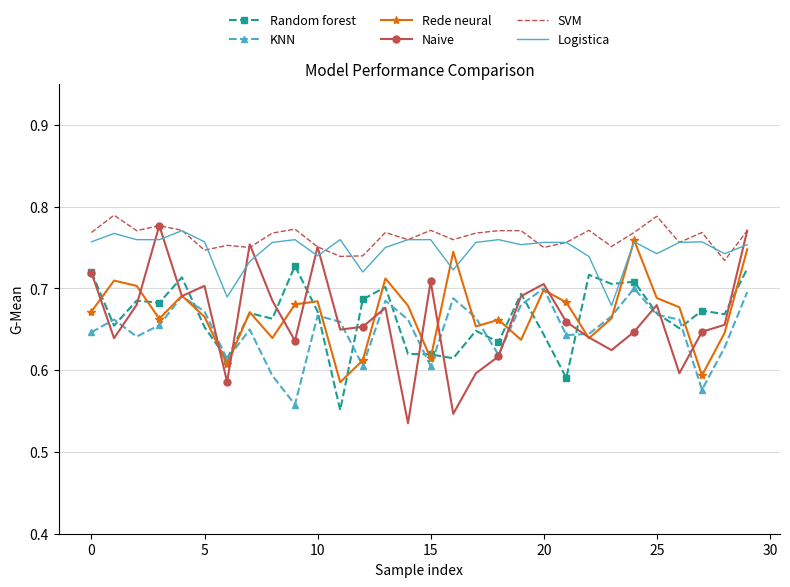

Which series has the widest spread of values?

Naive